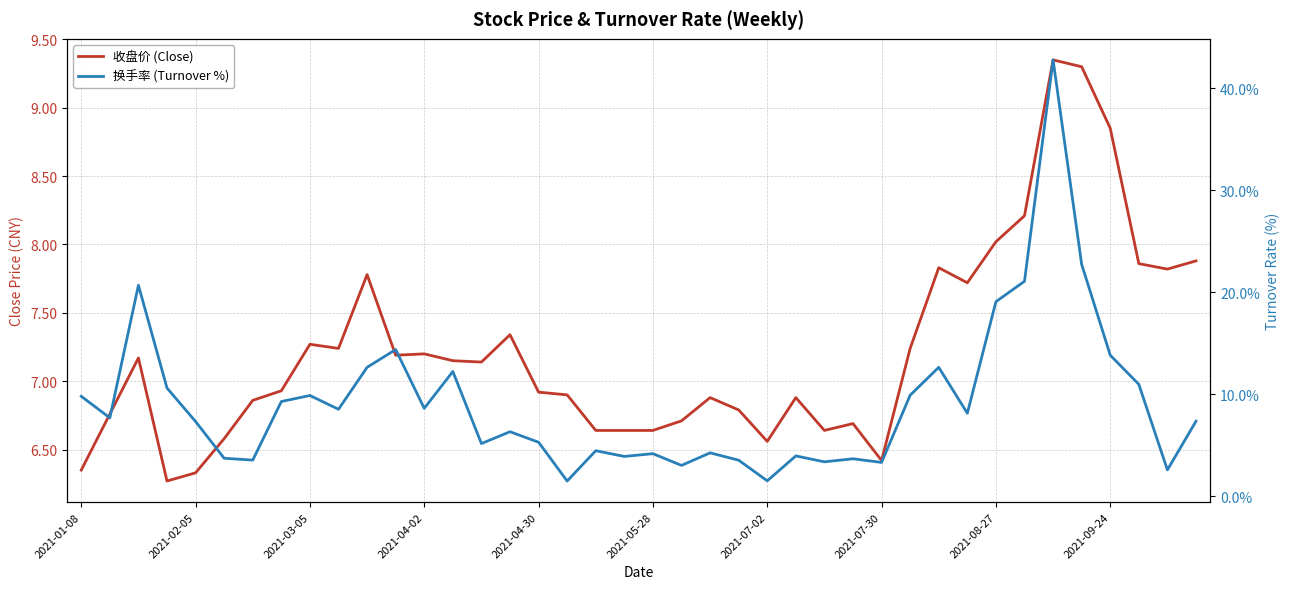

How many times do 换手率 (Turnover %) and 收盘价 (Close) cross each other?

5